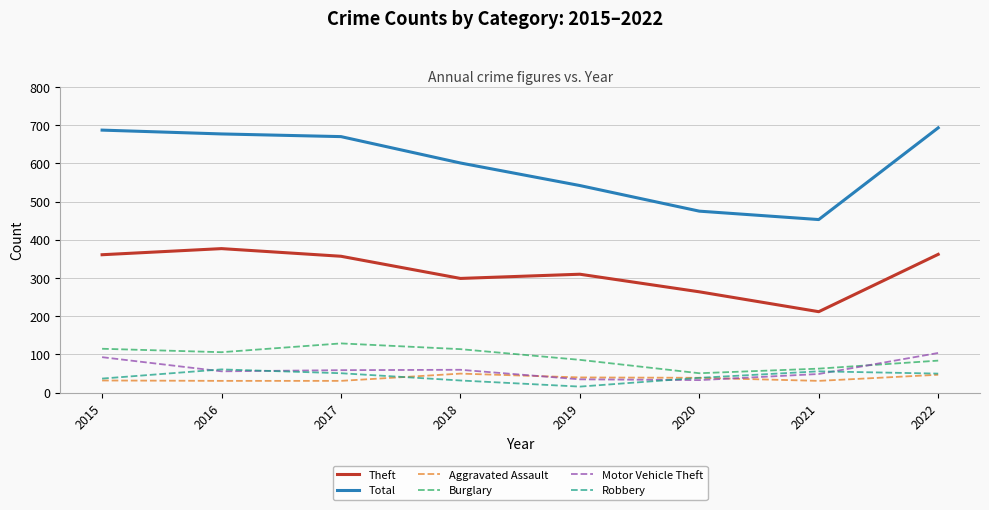

The value of Motor Vehicle Theft at 2020 is 33. True or false?

True